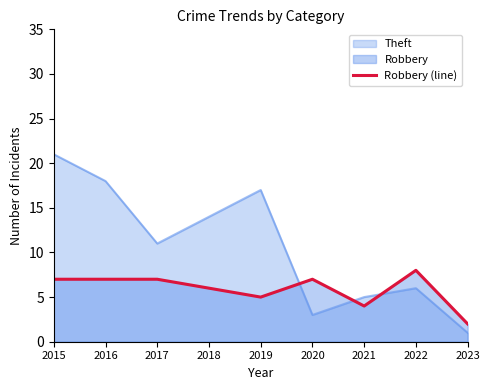

The chart shows a value of 7 at 2016. True or false?

True